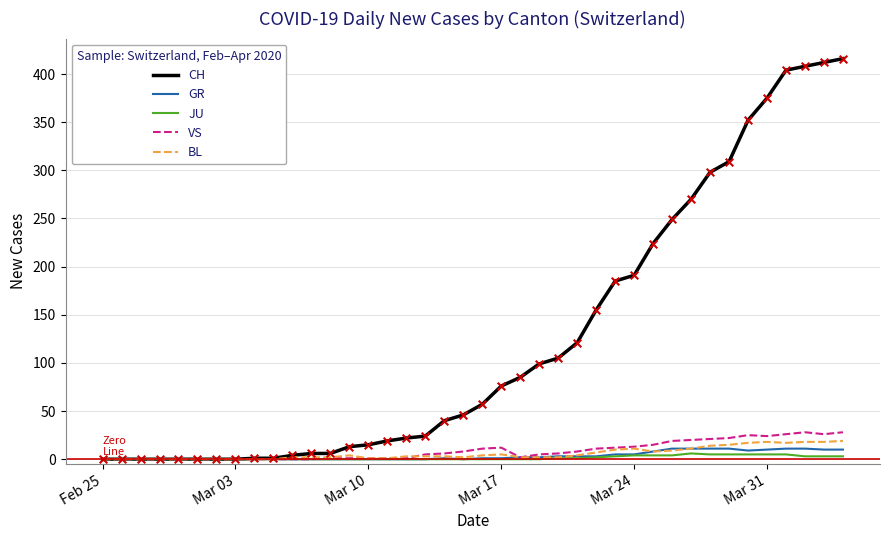

Which series has the largest total across all categories?

CH